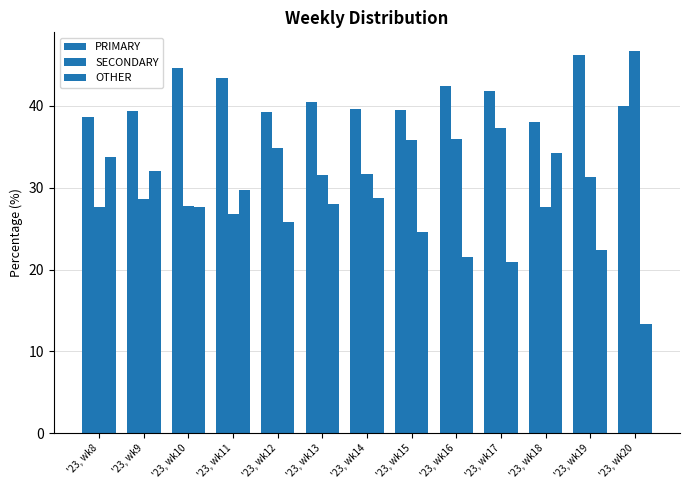

List the series in order of their overall mean, highest first.

PRIMARY, SECONDARY, OTHER